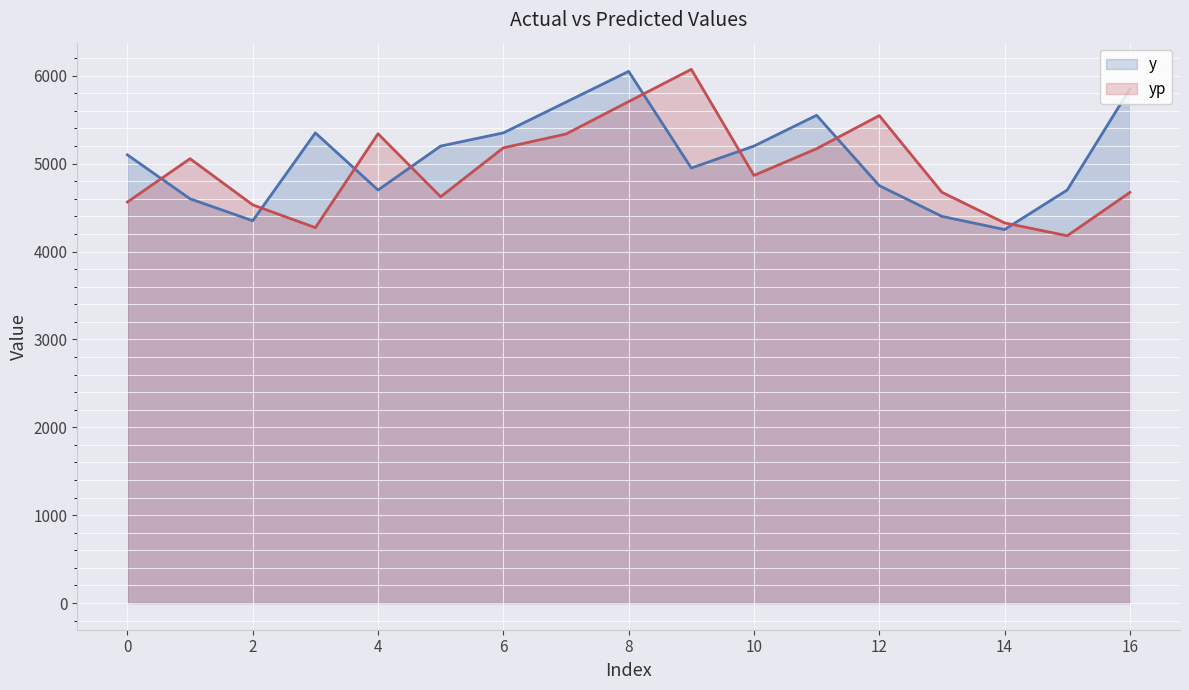

After their last crossing, which series has the higher values: yp or y?

y